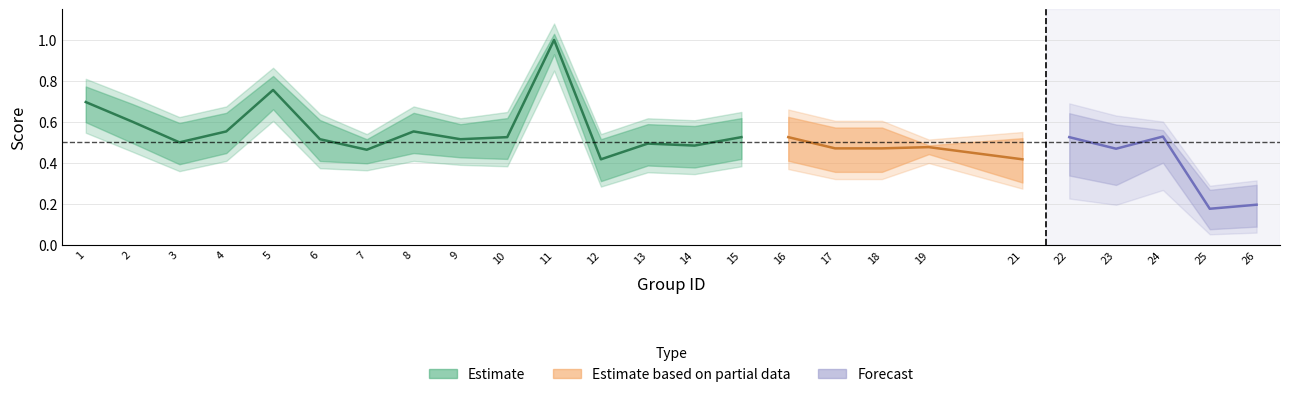

What is the value of the f1 point at the 23rd from the left?

0.5